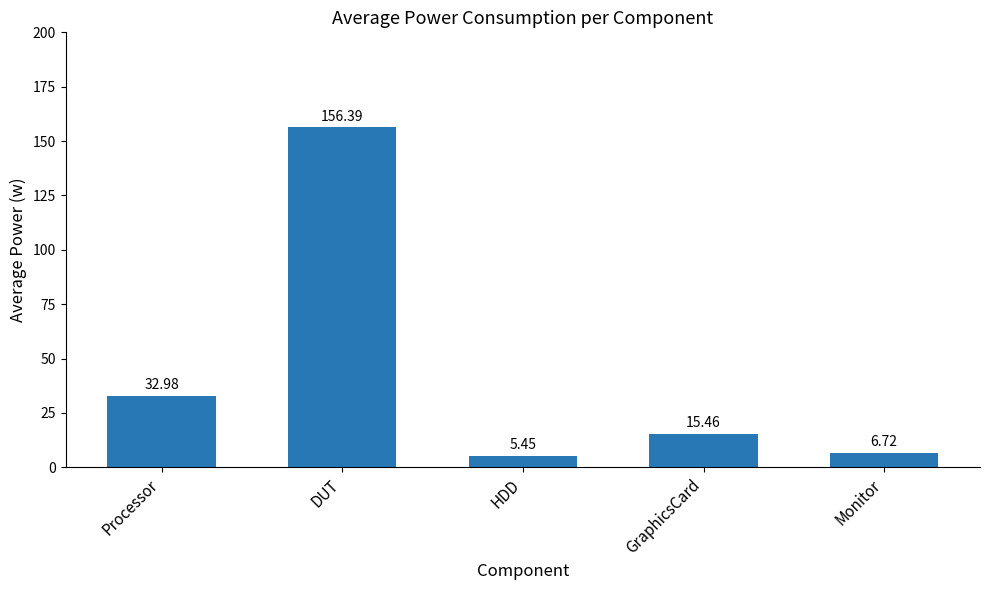

What is the change in value from DUT to HDD?

-150.9